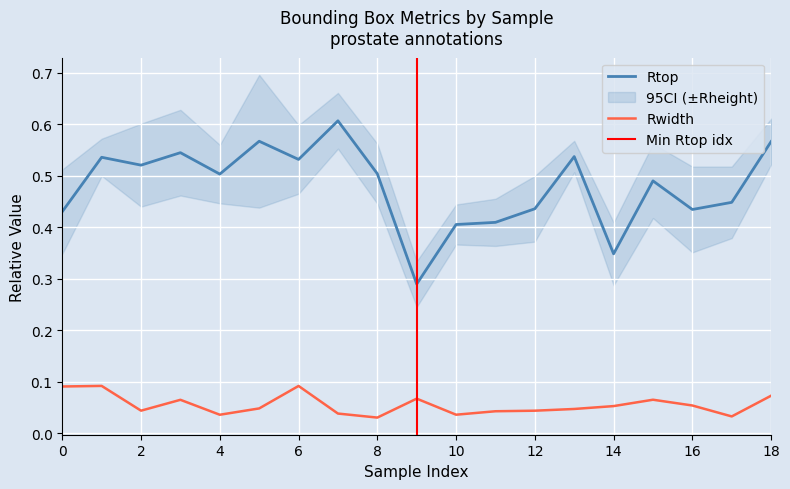

At which label does Rtop reach its minimum?

9